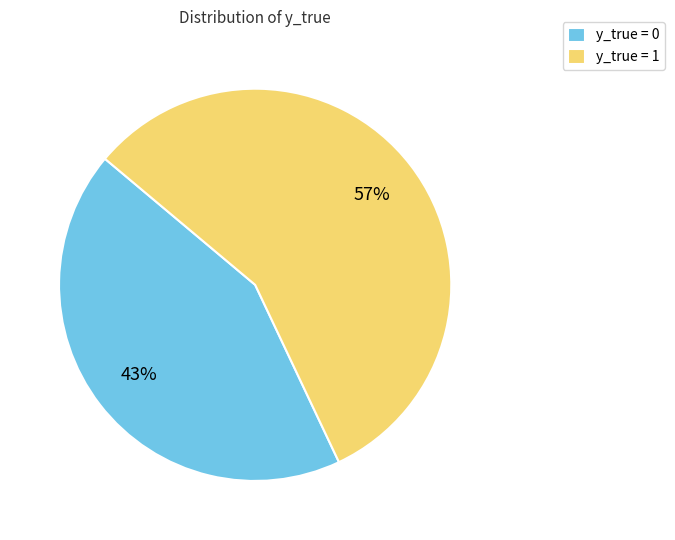

Rank the categories by value from lowest to highest.

y_true = 0, y_true = 1